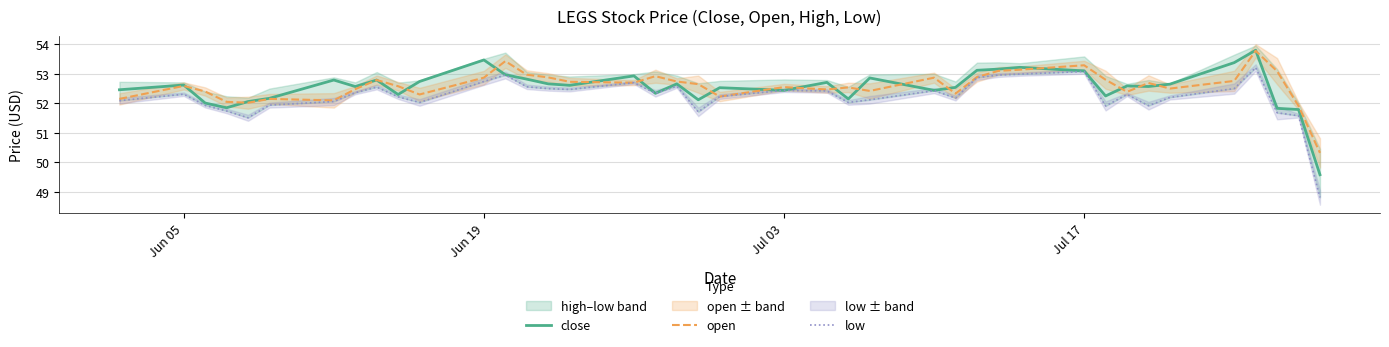

What is the highest value of the close series?

53.8